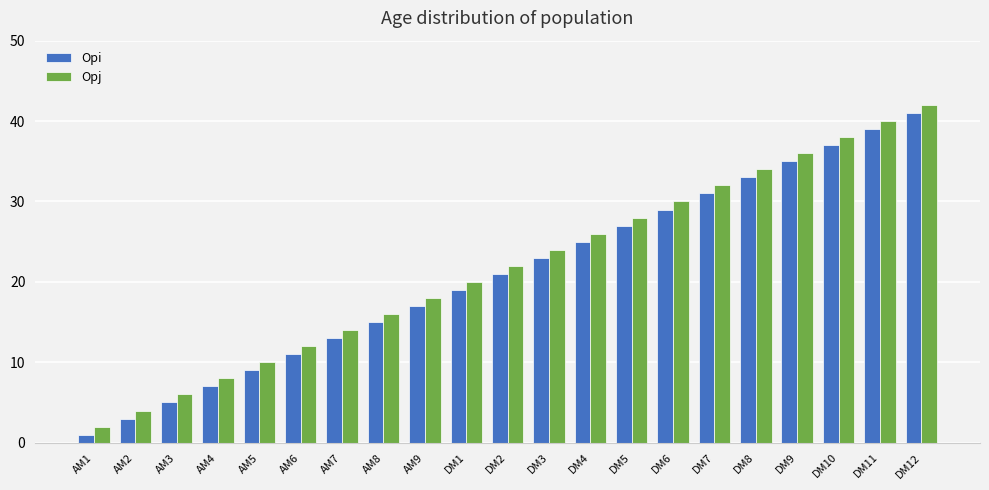

At which category is the sum across all series the highest?

DM12